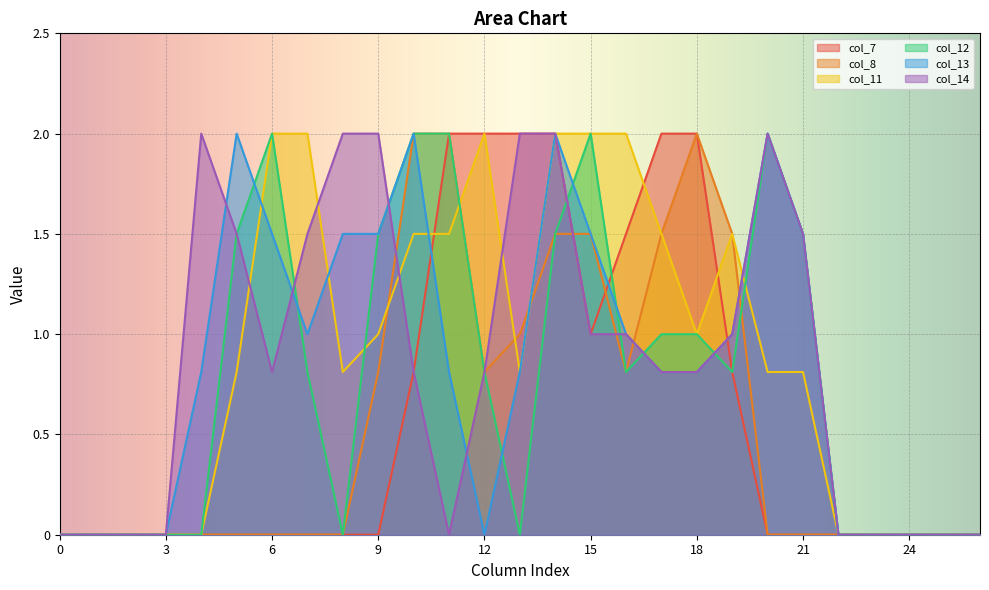

Reading left to right, list all the values displayed in this chart.

col_7: 0=0.0	1=0.0	2=0.0	3=0.0	4=0.0	5=0.0	6=0.0	7=0.0	8=0.0	9=0.0	10=0.8	11=2.0	12=2.0	13=2.0	14=2.0	15=1.0	16=1.5	17=2.0	18=2.0	19=0.8	20=0.0	21=0.0	22=0.0	23=0.0	24=0.0	25=0.0	26=0.0
col_8: 0=0.0	1=0.0	2=0.0	3=0.0	4=0.0	5=0.0	6=0.0	7=0.0	8=0.0	9=0.8	10=2.0	11=2.0	12=0.8	13=1.0	14=1.5	15=1.5	16=0.8	17=1.5	18=2.0	19=1.5	20=0.0	21=0.0	22=0.0	23=0.0	24=0.0	25=0.0	26=0.0
col_11: 0=0.0	1=0.0	2=0.0	3=0.0	4=0.0	5=0.8	6=2.0	7=2.0	8=0.8	9=1.0	10=1.5	11=1.5	12=2.0	13=0.8	14=2.0	15=2.0	16=2.0	17=1.5	18=1.0	19=1.5	20=0.8	21=0.8	22=0.0	23=0.0	24=0.0	25=0.0	26=0.0
col_12: 0=0.0	1=0.0	2=0.0	3=0.0	4=0.0	5=1.5	6=2.0	7=0.8	8=0.0	9=1.5	10=2.0	11=2.0	12=0.8	13=0.0	14=1.5	15=2.0	16=0.8	17=1.0	18=1.0	19=0.8	20=2.0	21=1.5	22=0.0	23=0.0	24=0.0	25=0.0	26=0.0
col_13: 0=0.0	1=0.0	2=0.0	3=0.0	4=0.8	5=2.0	6=1.5	7=1.0	8=1.5	9=1.5	10=2.0	11=0.8	12=0.0	13=0.8	14=2.0	15=1.5	16=1.0	17=0.8	18=0.8	19=1.0	20=2.0	21=1.5	22=0.0	23=0.0	24=0.0	25=0.0	26=0.0
col_14: 0=0.0	1=0.0	2=0.0	3=0.0	4=2.0	5=1.5	6=0.8	7=1.5	8=2.0	9=2.0	10=0.8	11=0.0	12=0.8	13=2.0	14=2.0	15=1.0	16=1.0	17=0.8	18=0.8	19=1.0	20=2.0	21=1.5	22=0.0	23=0.0	24=0.0	25=0.0	26=0.0